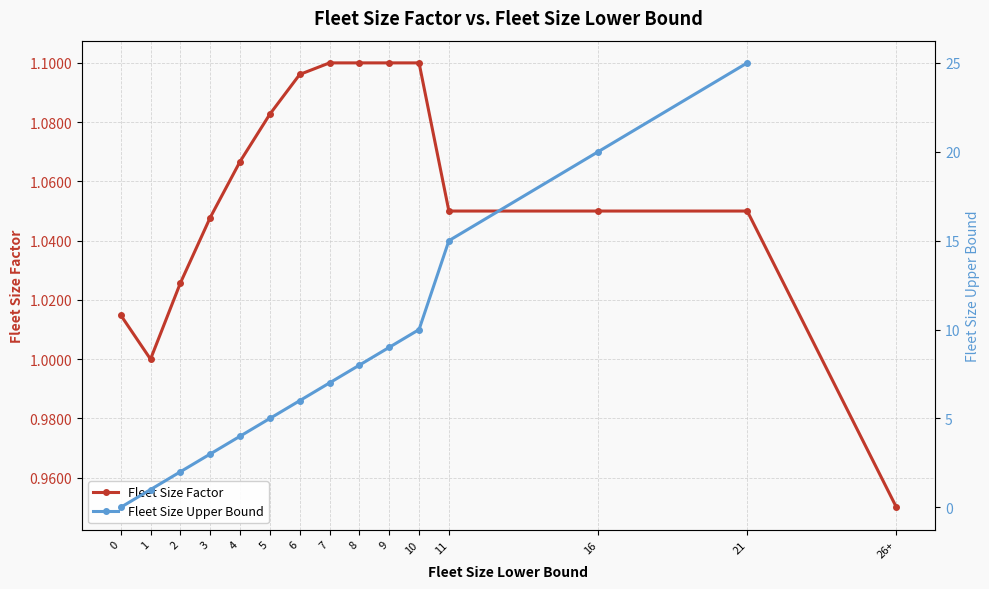

The Fleet Size Factor series shows 1.8 at 8. True or false?

False